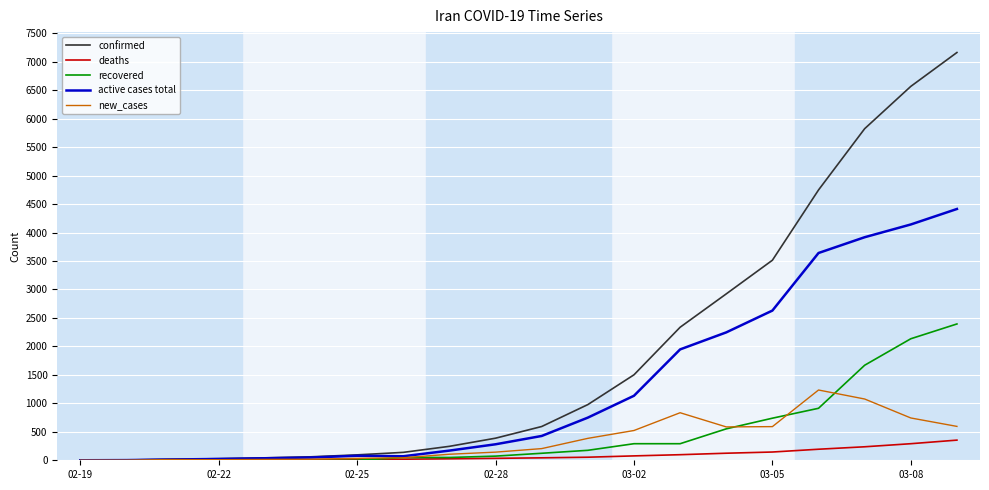

Which series has the largest total across all categories?

confirmed